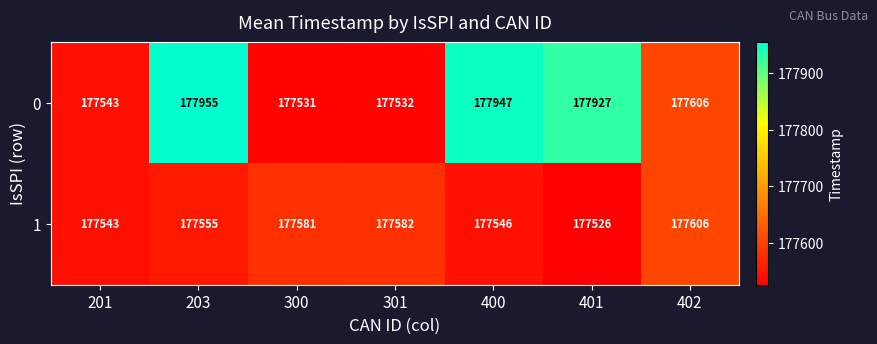

Which series has the largest total across all categories?

0